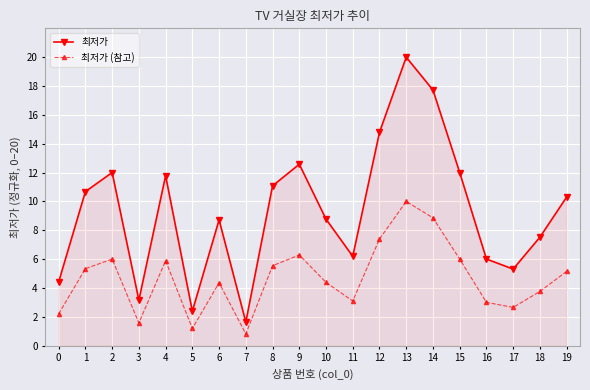

In 최저가, how many points are higher than both neighbors (excluding endpoints)?

5